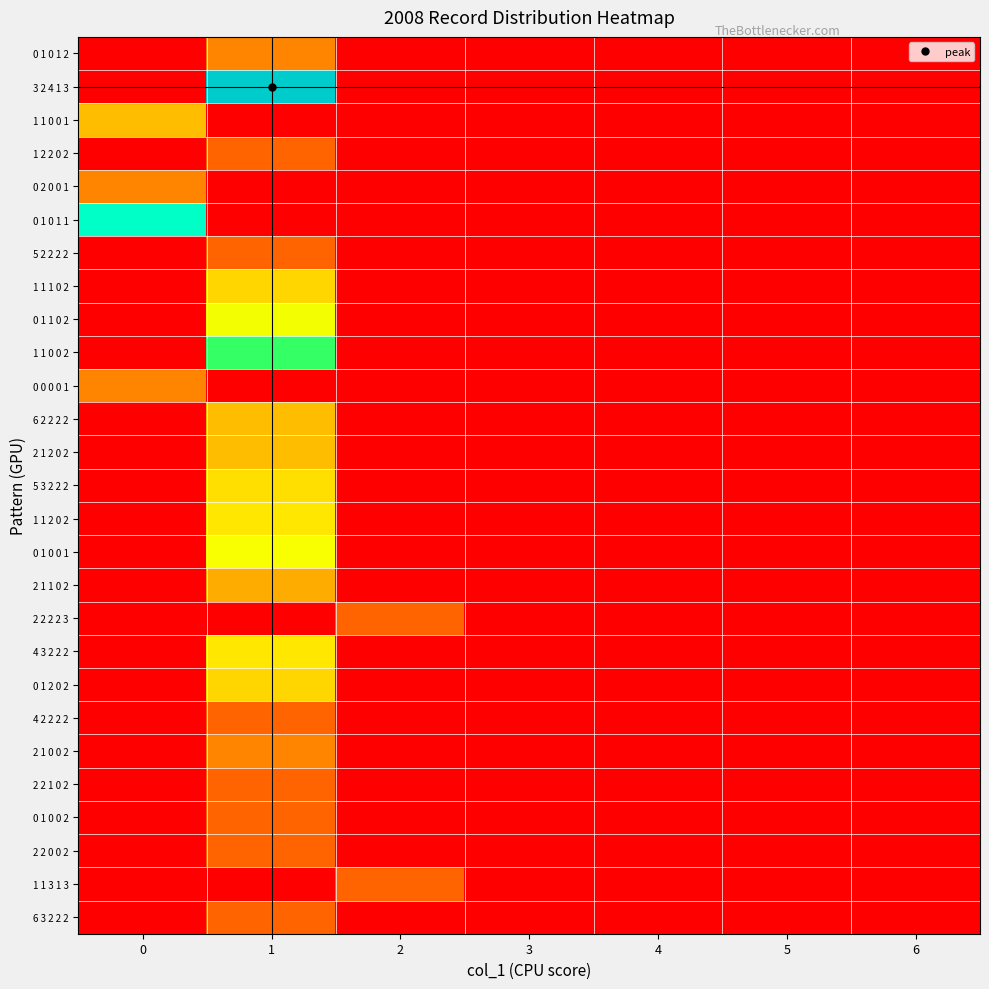

What is the maximum value shown in the chart?

69